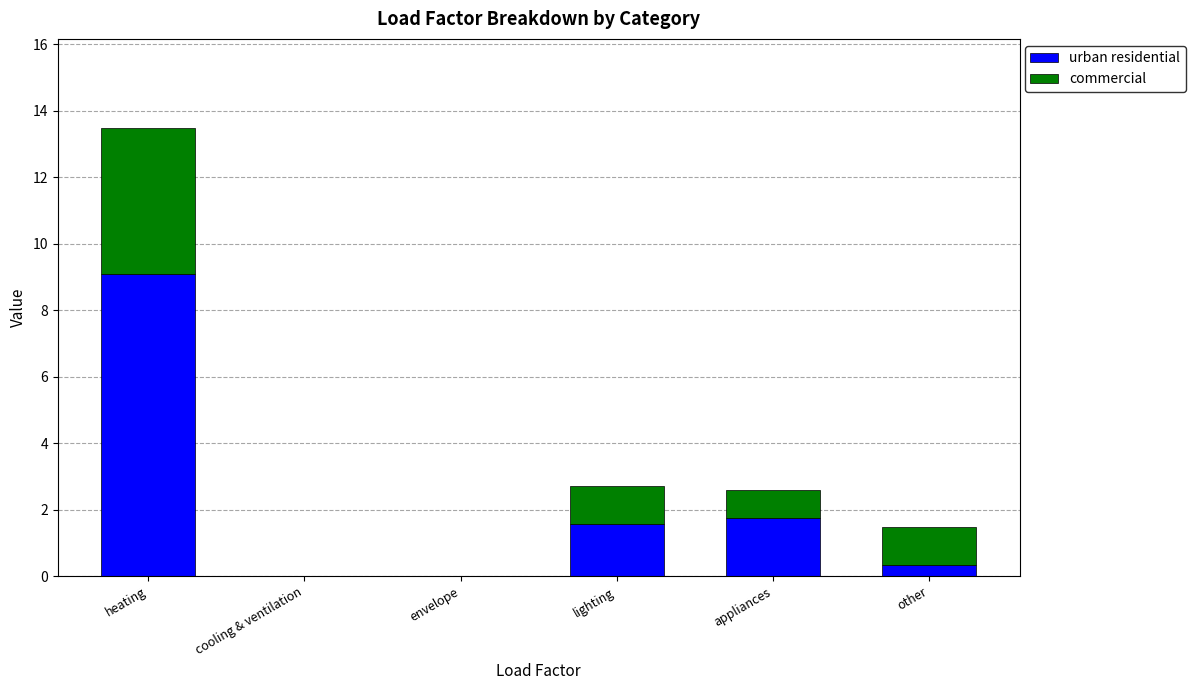

What is the sum of the urban residential values at heating and lighting?

10.7